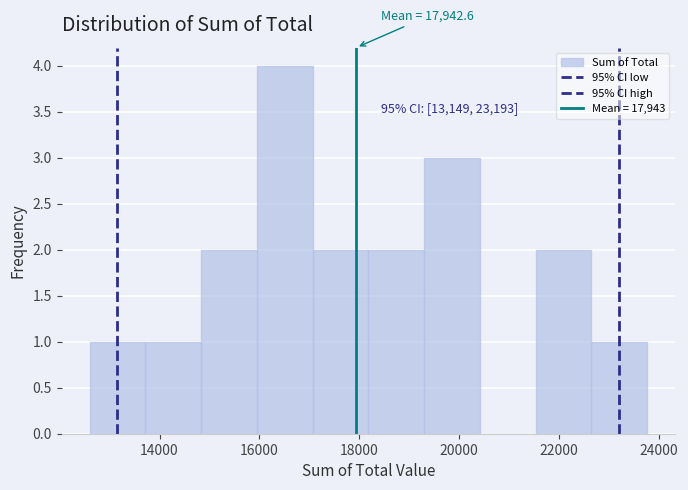

Over which range of the x-axis is the bar tallest?

16000 to 17000